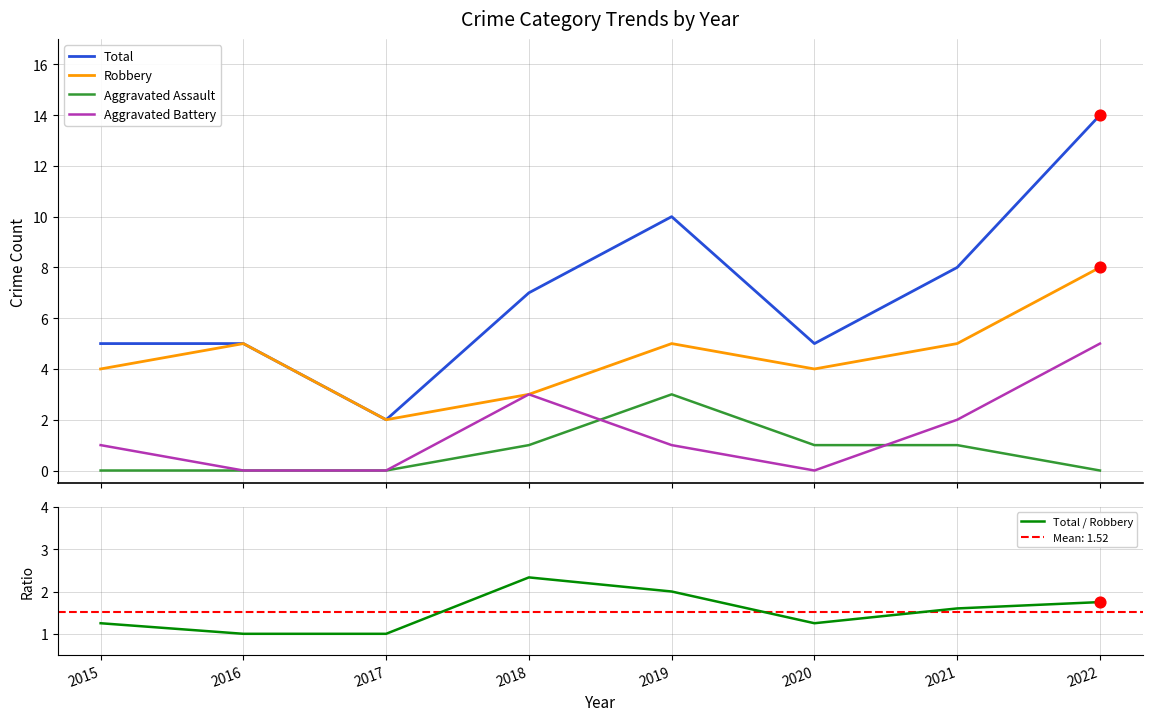

At which category is the sum across all series the highest?

2022